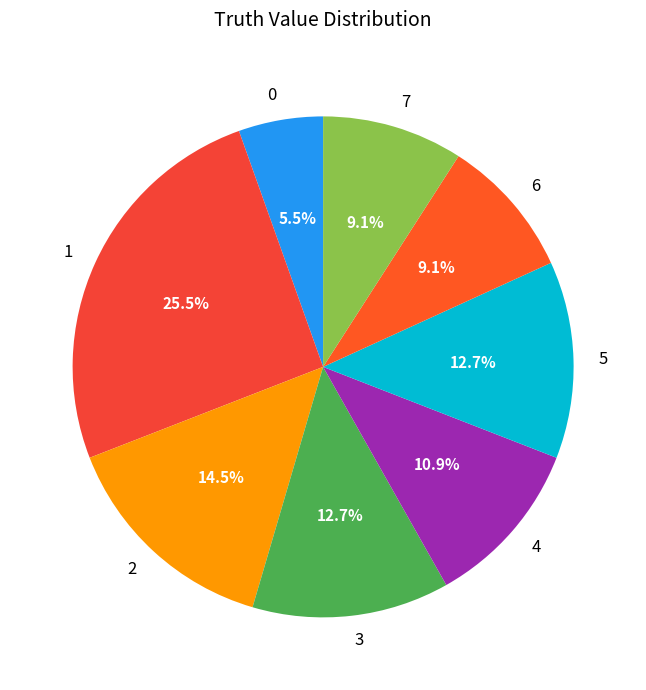

Is it true that 6 is 9% of the pie?

True